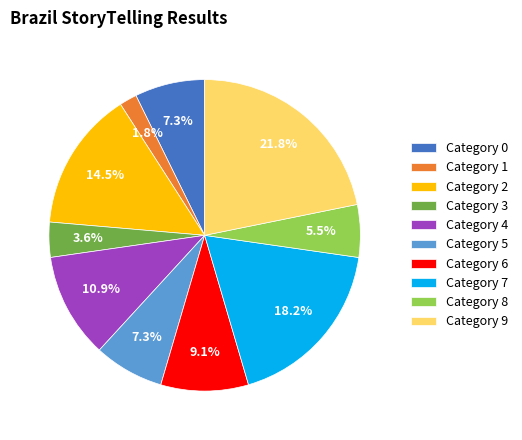

How many slices are in this pie chart?

10